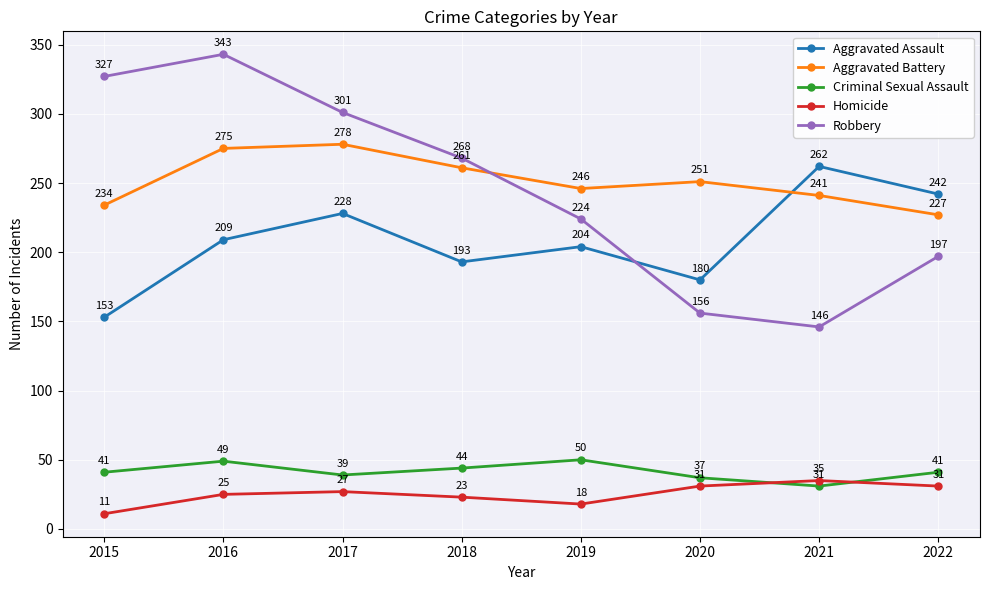

Rank the categories by Aggravated Assault value from highest to lowest.

2021, 2022, 2017, 2016, 2019, 2018, 2020, 2015